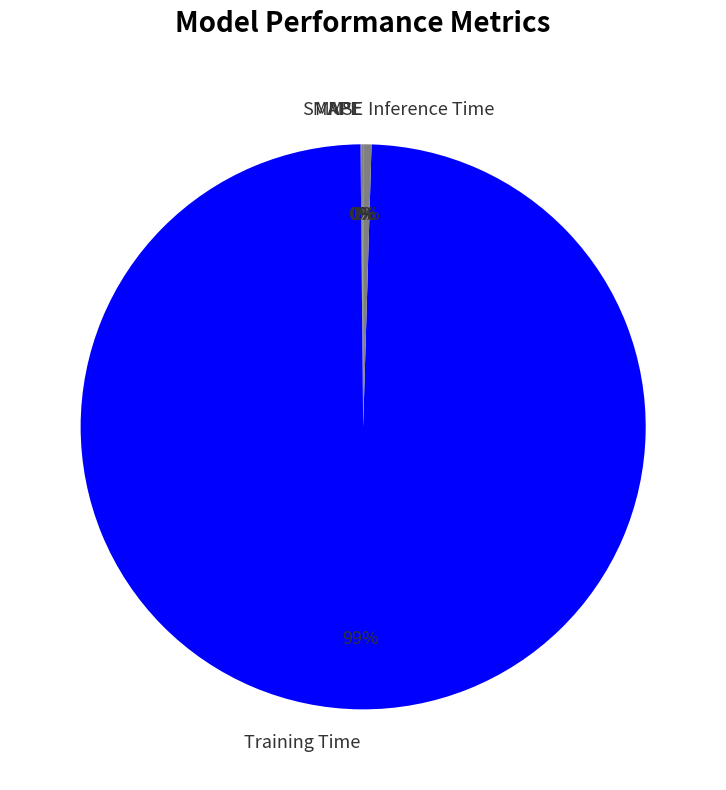

The Training Time slice represents 99% of the pie. True or false?

True